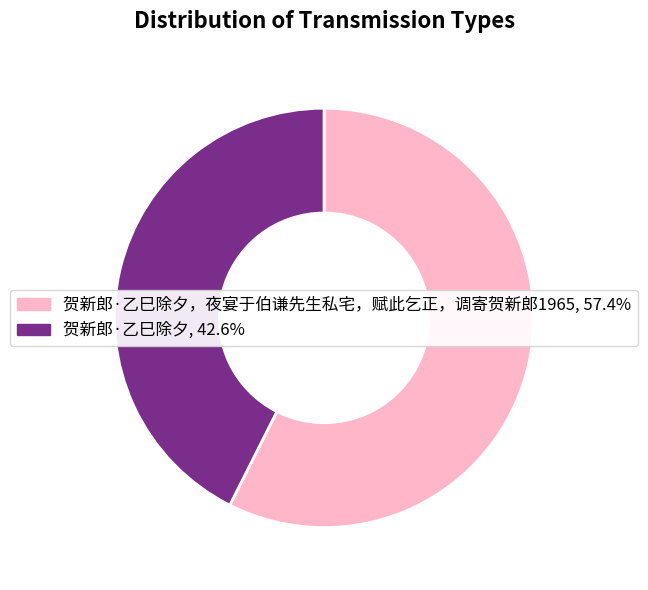

Is there a majority slice in this chart?

Yes